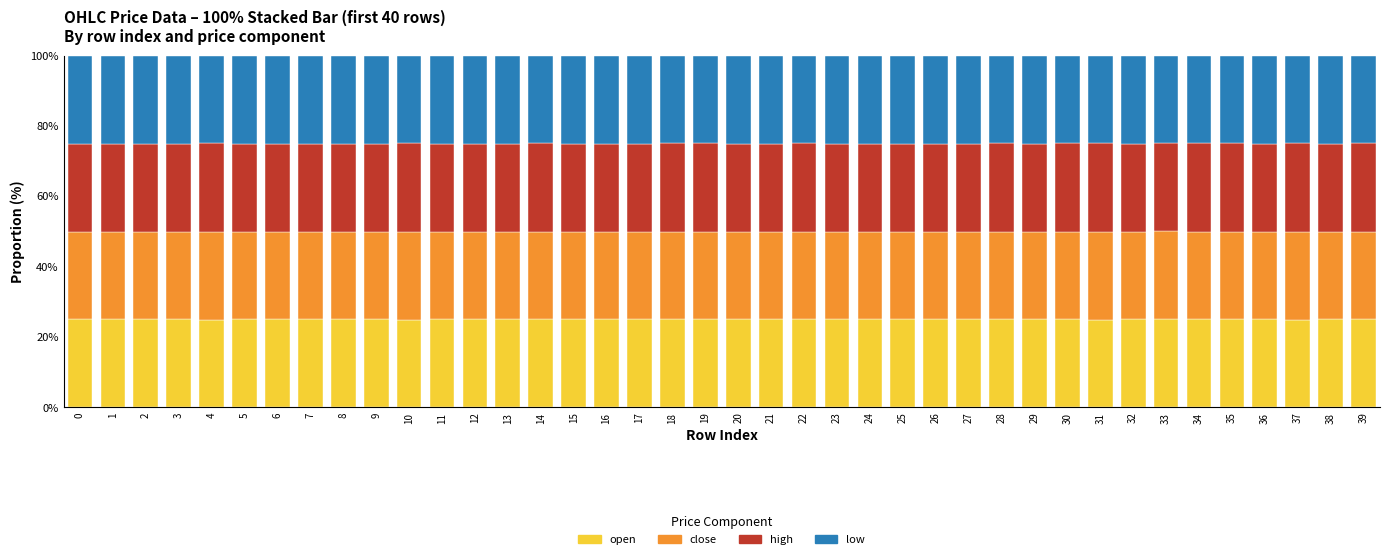

What is the sum of the open values at 33 and 3?

50.0